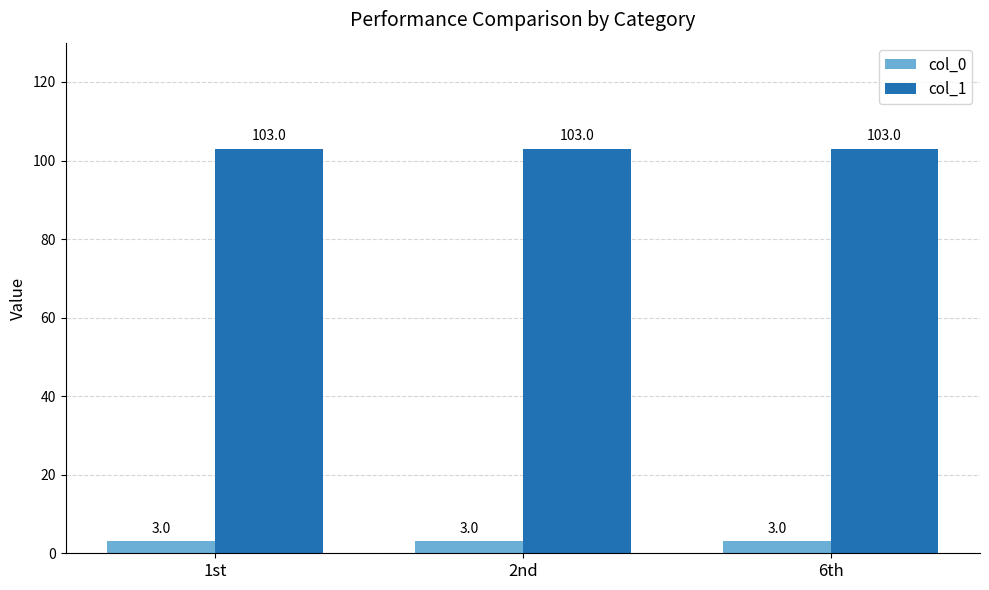

Rank the series at 1st from highest to lowest value.

col_1, col_0